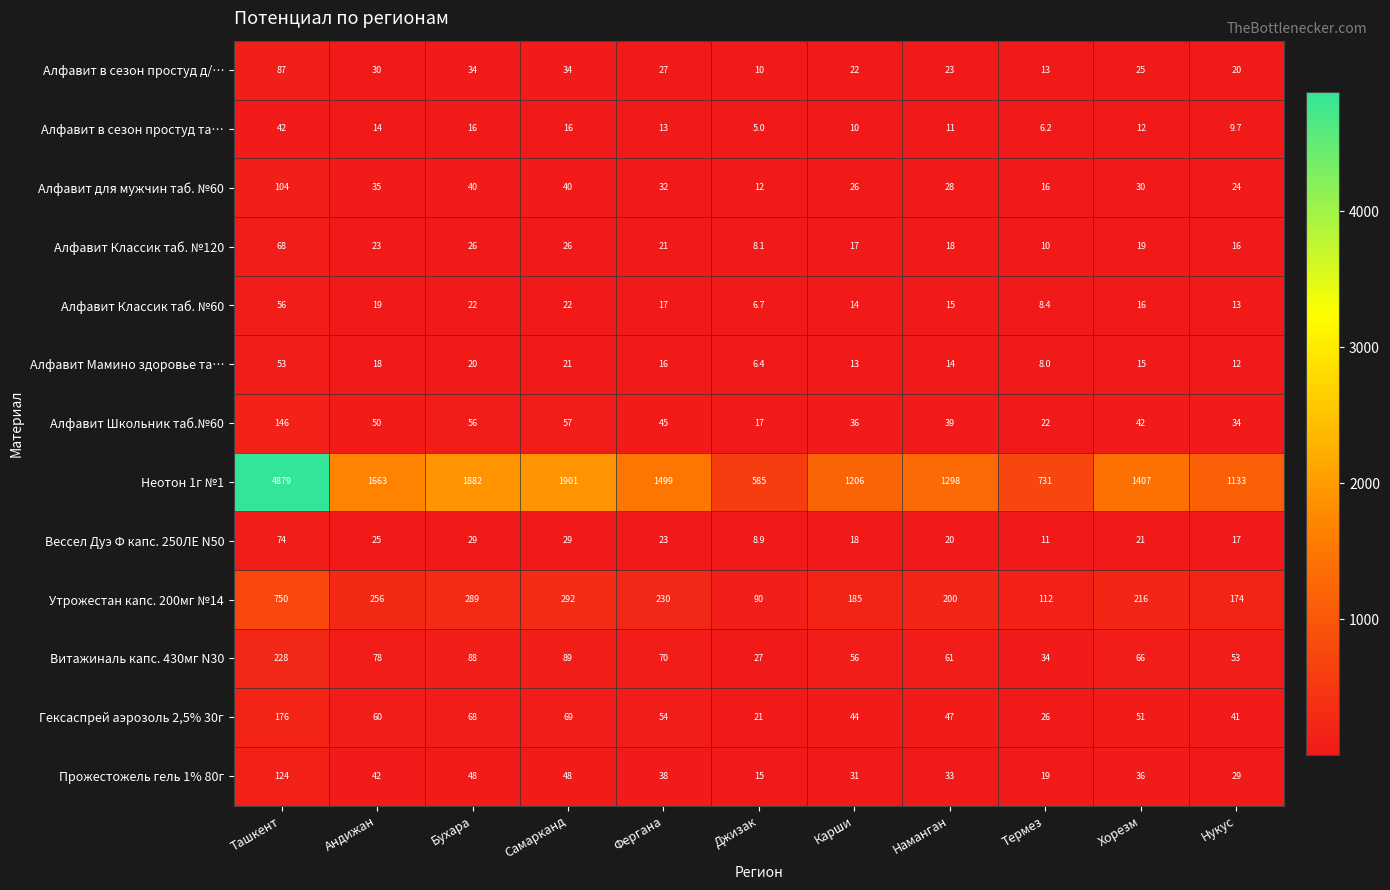

Where is Алфавит Мамино здоровье та… nearest to the value 29?

Самарканд